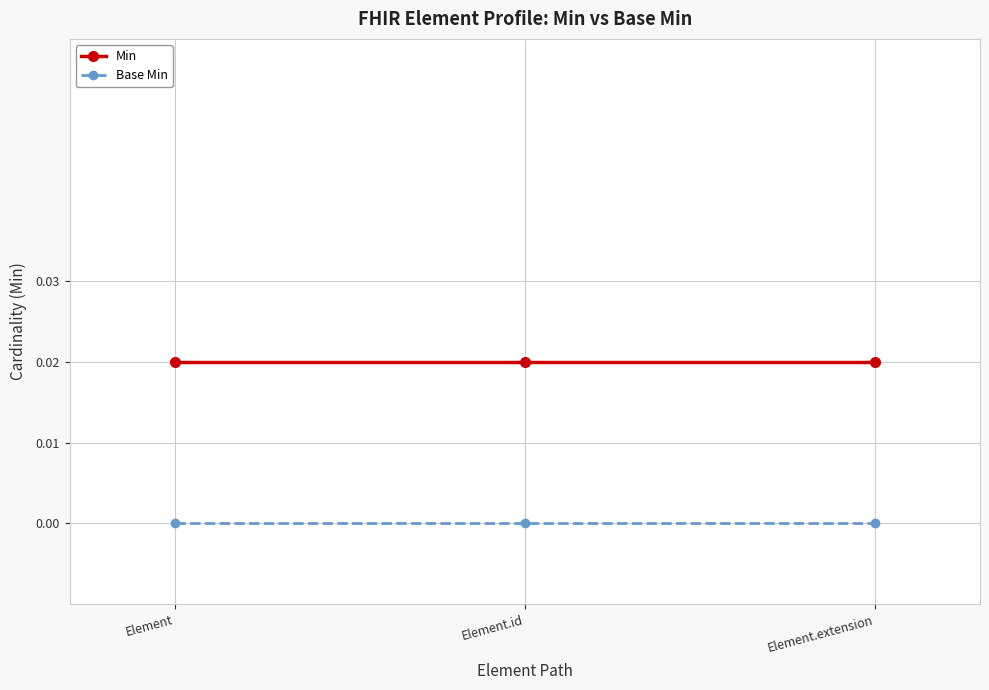

Is it true that Min equals 0.0 at Element.extension?

False